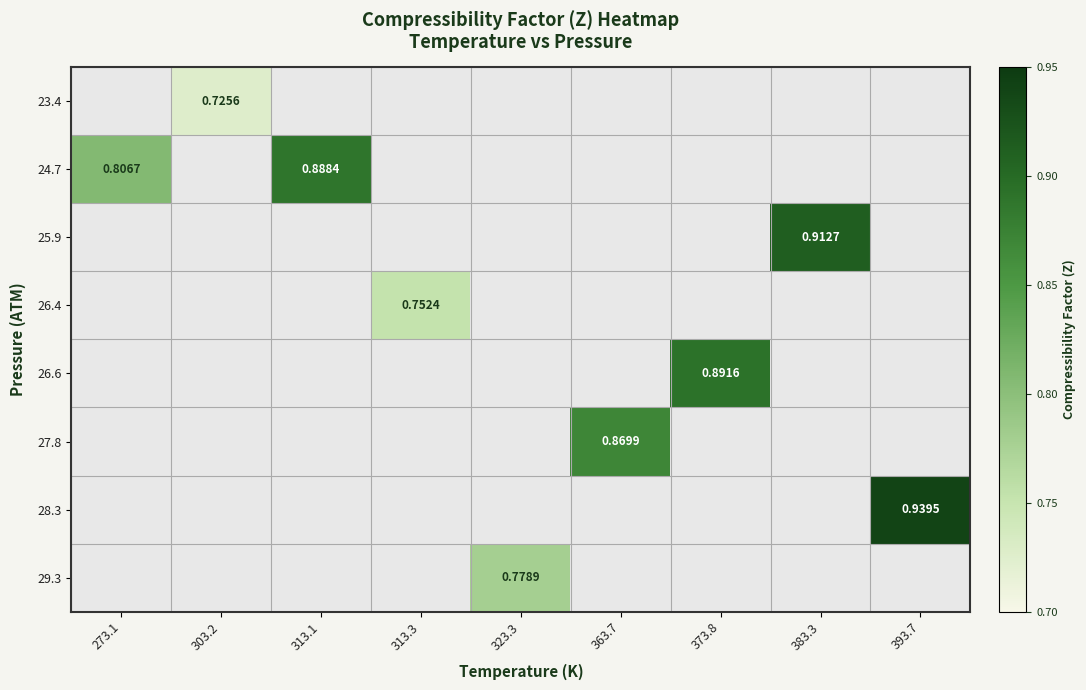

What is the highest value of the 24.7 series?

0.9